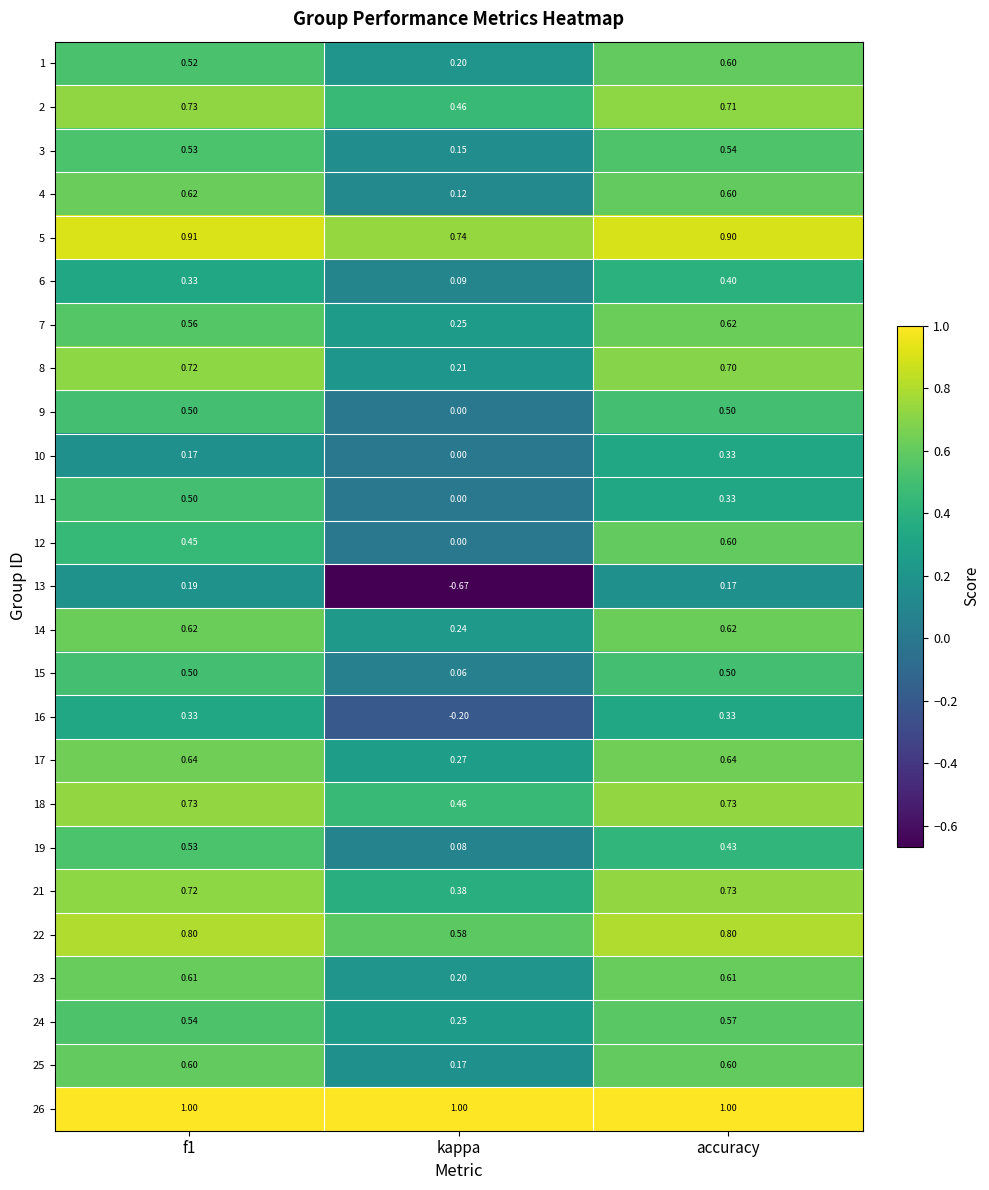

At which label does 16 reach its minimum?

kappa